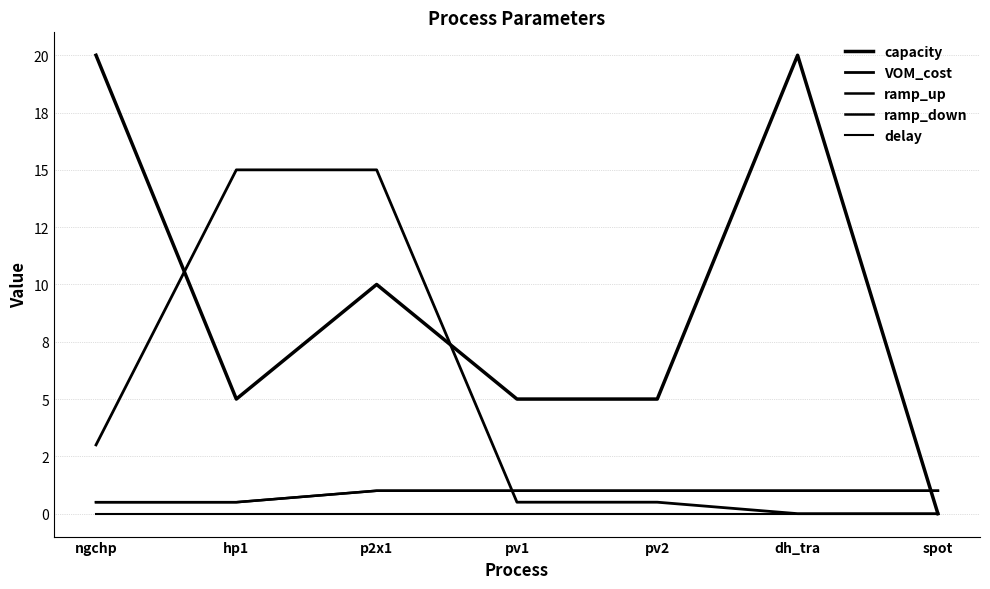

At how many categories does at least one series exceed 7?

4